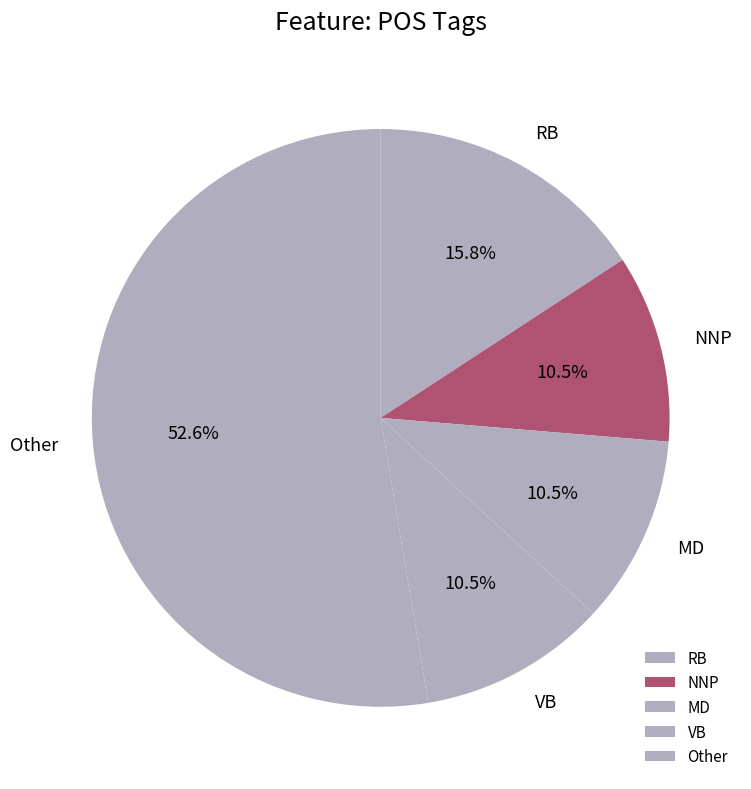

To the nearest percent, what is the average slice percentage?

20%